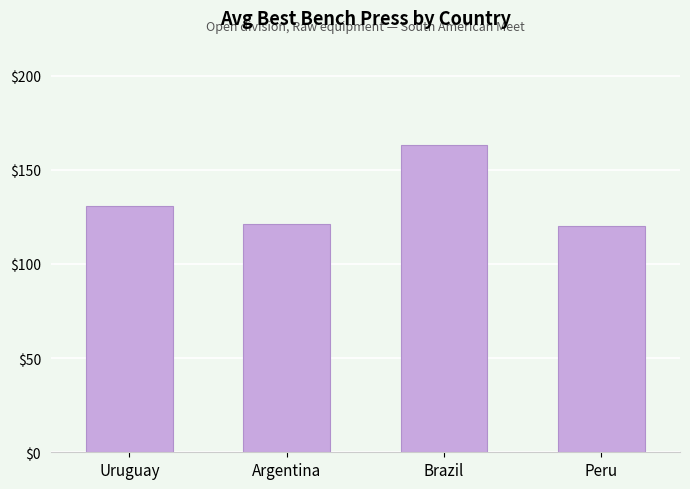

Reading left to right, extract all data points from this chart.

130.9	121.2	163.0	120.0